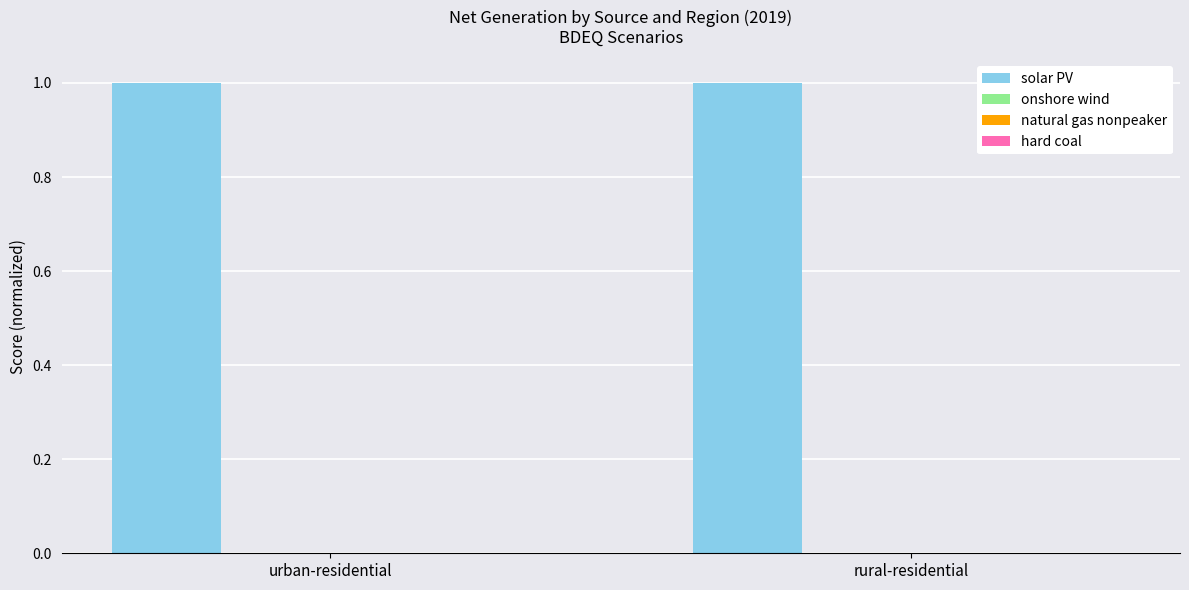

True or false: solar PV has a value of 1.0 at rural-residential.

True